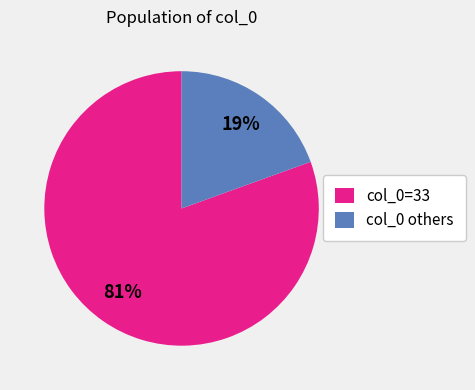

True or false: col_0 others accounts for 19% of the total.

True